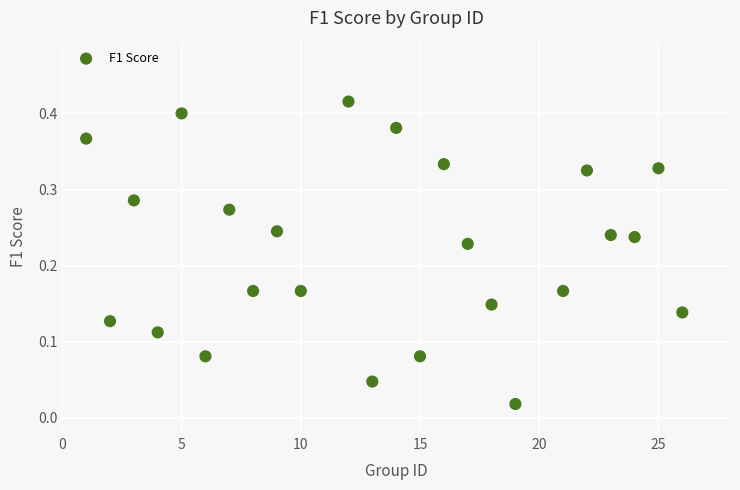

What is the range of X values (max minus min)?

25.0